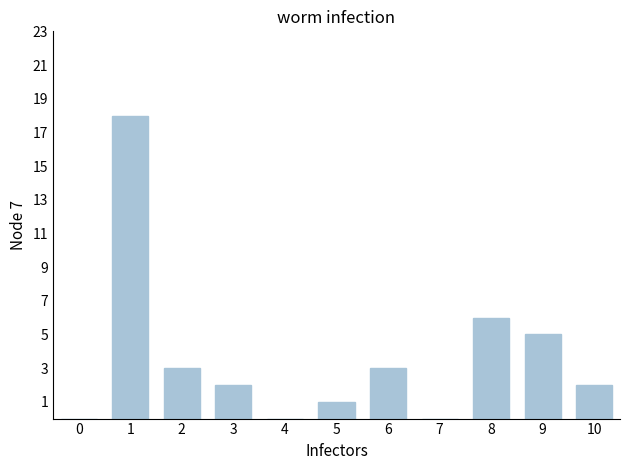

Is it true that the value at 2 is 3?

True